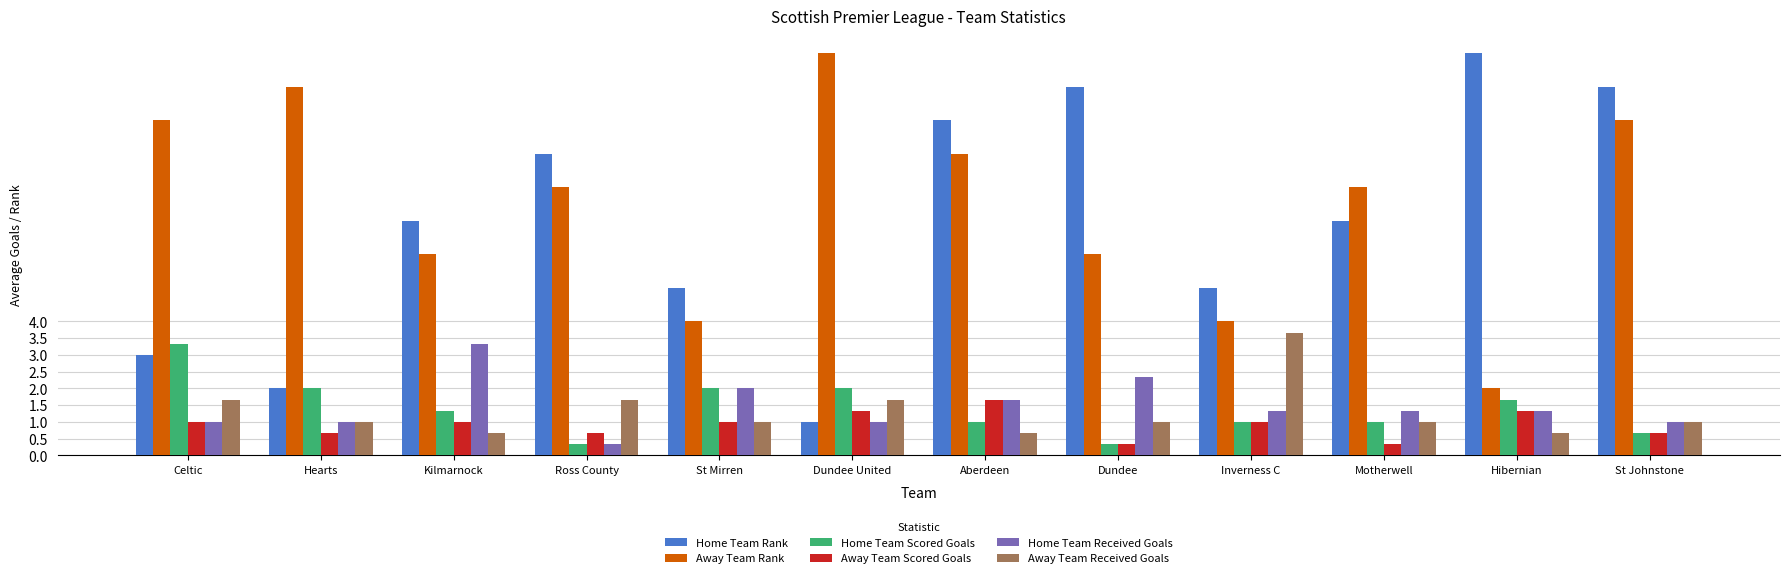

Reading left to right, list all the values displayed in this chart.

Home Team Rank: 3.0	2.0	7.0	9.0	5.0	1.0	10.0	11.0	5.0	7.0	12.0	11.0
Away Team Rank: 10.0	11.0	6.0	8.0	4.0	12.0	9.0	6.0	4.0	8.0	2.0	10.0
Home Team Scored Goals: 3.3	2.0	1.3	0.3	2.0	2.0	1.0	0.3	1.0	1.0	1.7	0.7
Away Team Scored Goals: 1.0	0.7	1.0	0.7	1.0	1.3	1.7	0.3	1.0	0.3	1.3	0.7
Home Team Received Goals: 1.0	1.0	3.3	0.3	2.0	1.0	1.7	2.3	1.3	1.3	1.3	1.0
Away Team Received Goals: 1.7	1.0	0.7	1.7	1.0	1.7	0.7	1.0	3.7	1.0	0.7	1.0